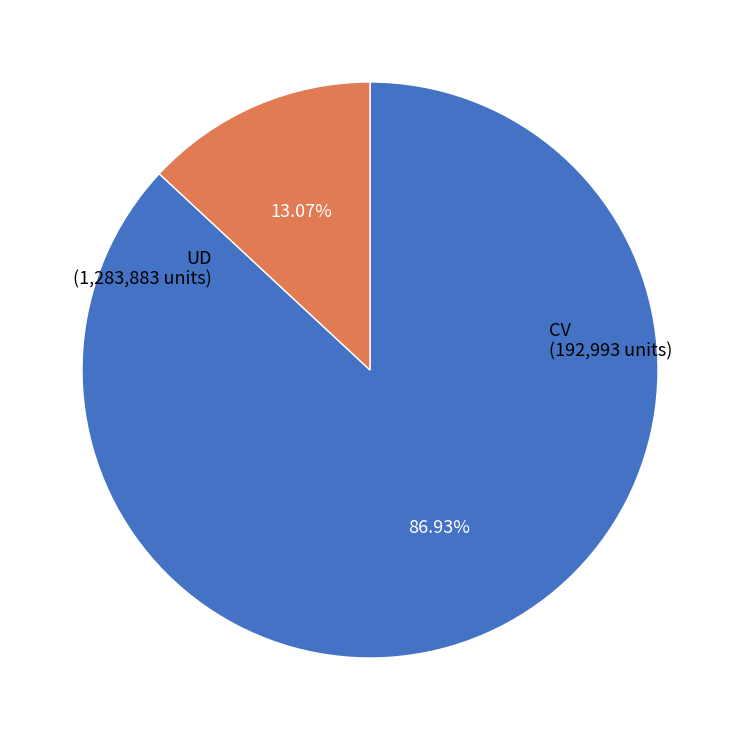

Approximately how many times larger is the value at CV compared to UD?

0.2